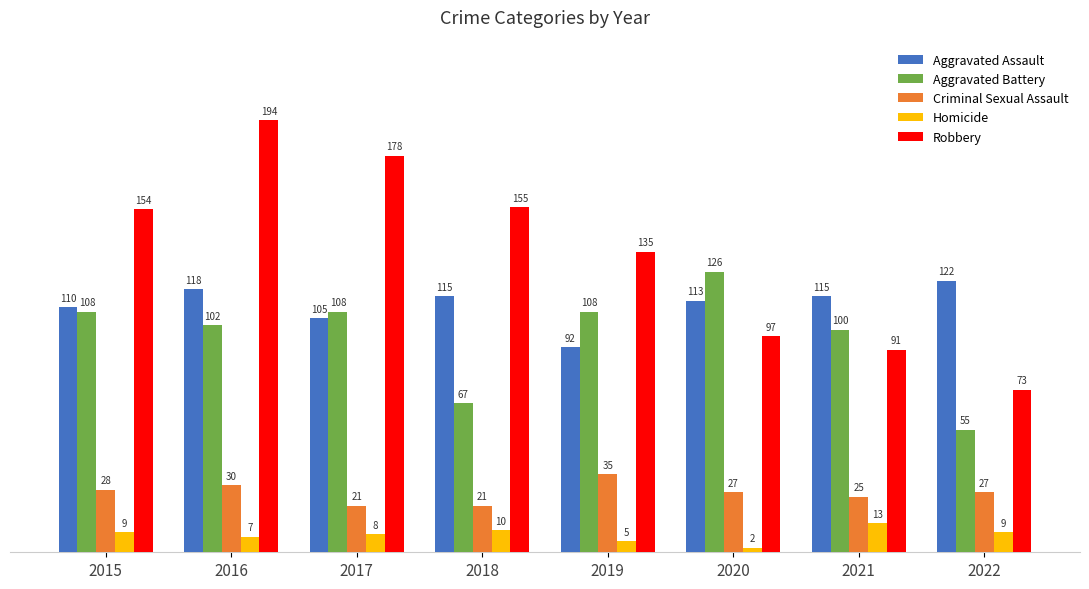

Is the value of Aggravated Assault at 2018 greater than the value of Aggravated Battery at 2019?

Yes